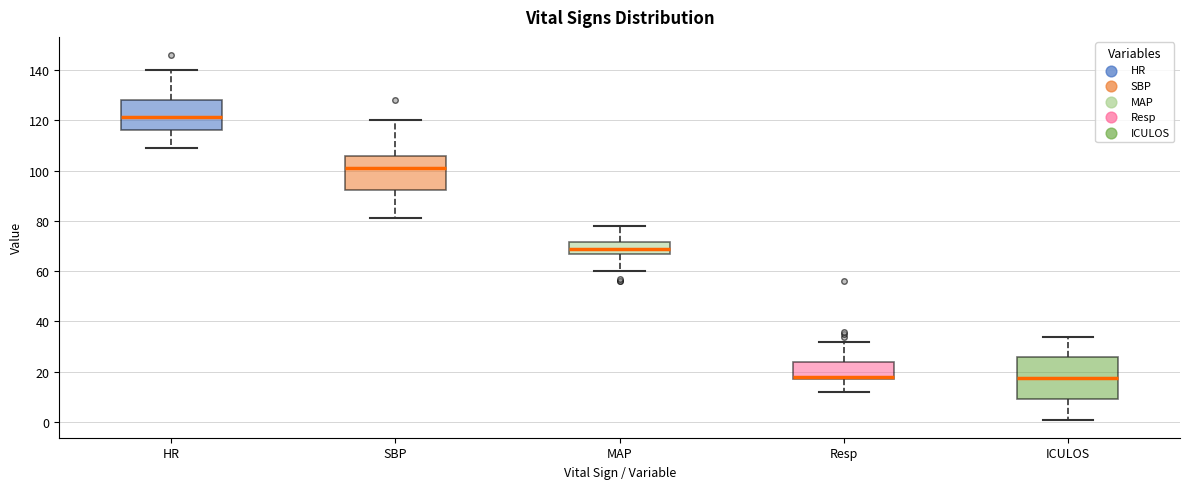

Comparing the boxes themselves (not the whiskers), which one is the tallest?

ICULOS